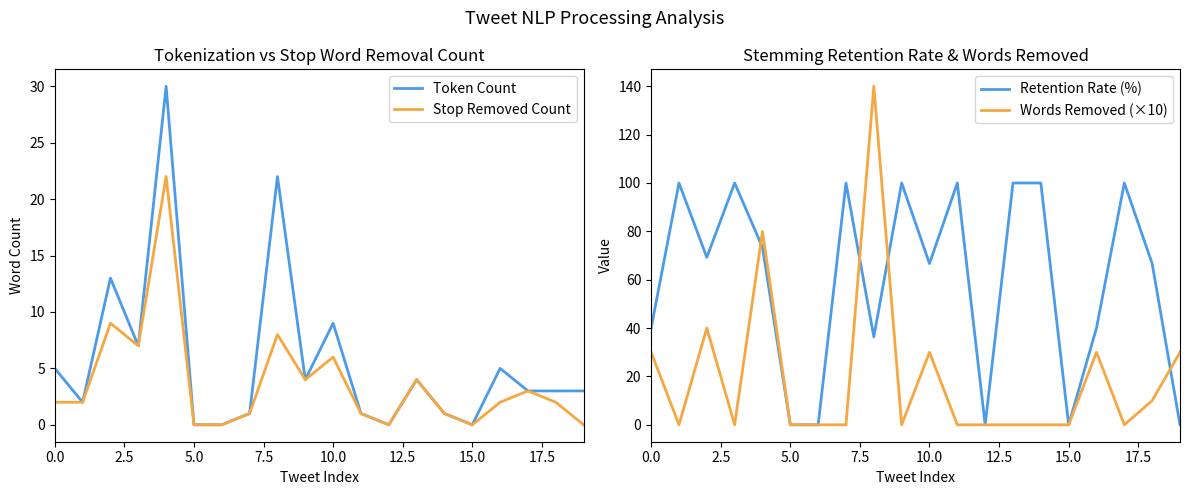

Is it true that Token Count equals 13 at 5.0?

False